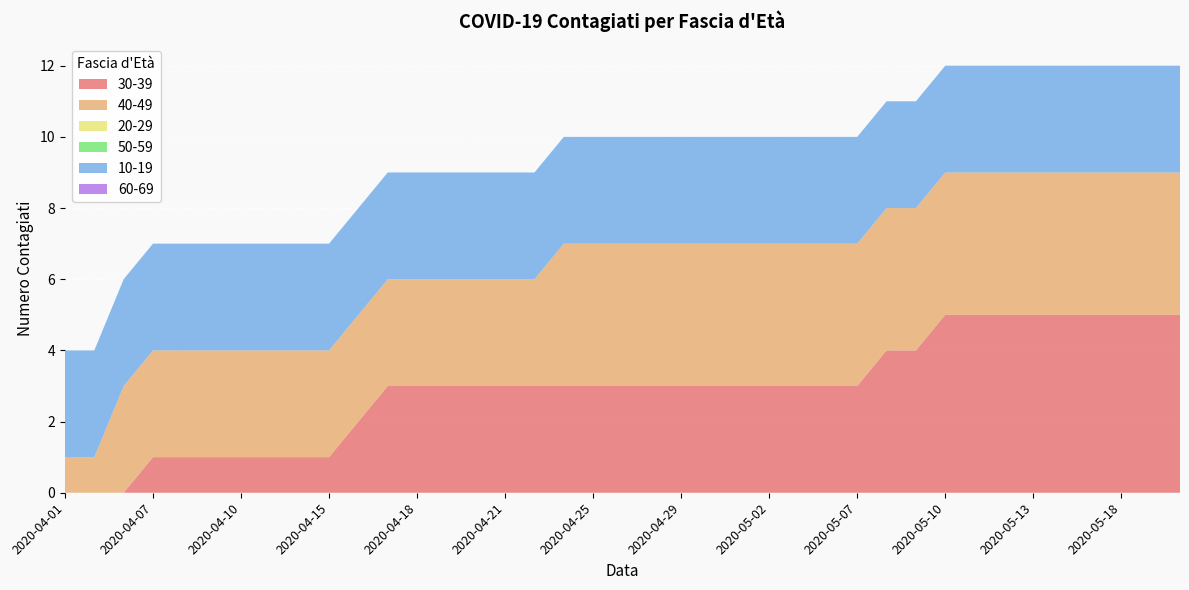

Reading right to left, what are all the values shown in this chart?

30-39: 5	5	5	5	5	5	5	5	5	4	4	3	3	3	3	3	3	3	3	3	3	3	3	3	3	3	3	3	2	1	1	1	1	1	1	1	0	0	0
40-49: 4	4	4	4	4	4	4	4	4	4	4	4	4	4	4	4	4	4	4	4	4	4	3	3	3	3	3	3	3	3	3	3	3	3	3	3	3	1	1
20-29: 0	0	0	0	0	0	0	0	0	0	0	0	0	0	0	0	0	0	0	0	0	0	0	0	0	0	0	0	0	0	0	0	0	0	0	0	0	0	0
50-59: 0	0	0	0	0	0	0	0	0	0	0	0	0	0	0	0	0	0	0	0	0	0	0	0	0	0	0	0	0	0	0	0	0	0	0	0	0	0	0
10-19: 3	3	3	3	3	3	3	3	3	3	3	3	3	3	3	3	3	3	3	3	3	3	3	3	3	3	3	3	3	3	3	3	3	3	3	3	3	3	3
60-69: 0	0	0	0	0	0	0	0	0	0	0	0	0	0	0	0	0	0	0	0	0	0	0	0	0	0	0	0	0	0	0	0	0	0	0	0	0	0	0